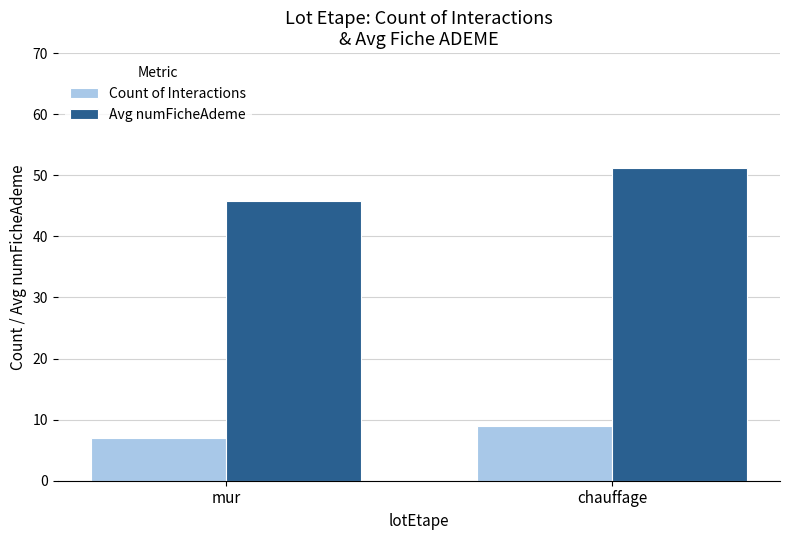

What is the average value of the Count of Interactions series?

8.0